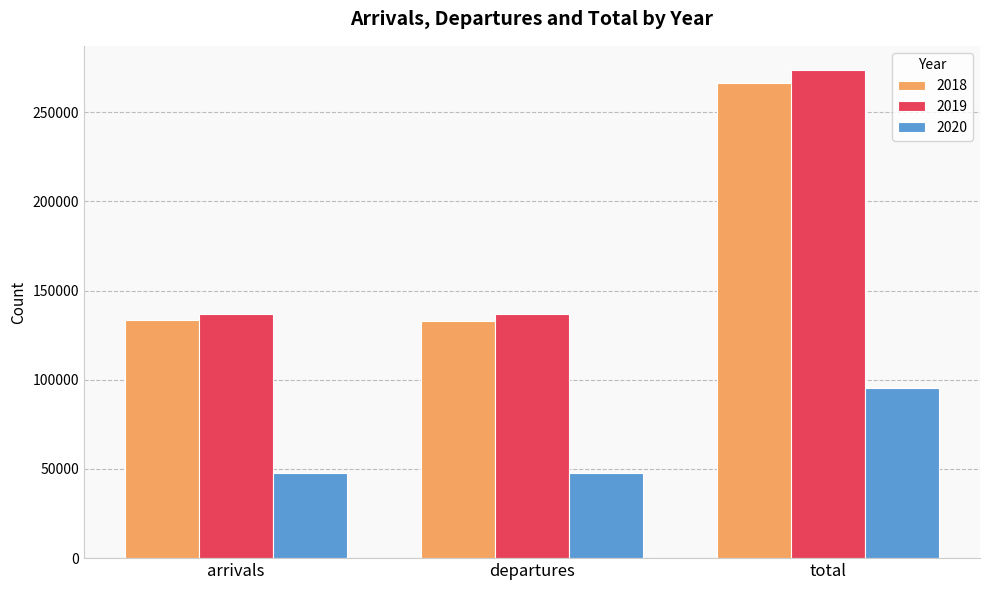

What is the smallest value displayed?

47564